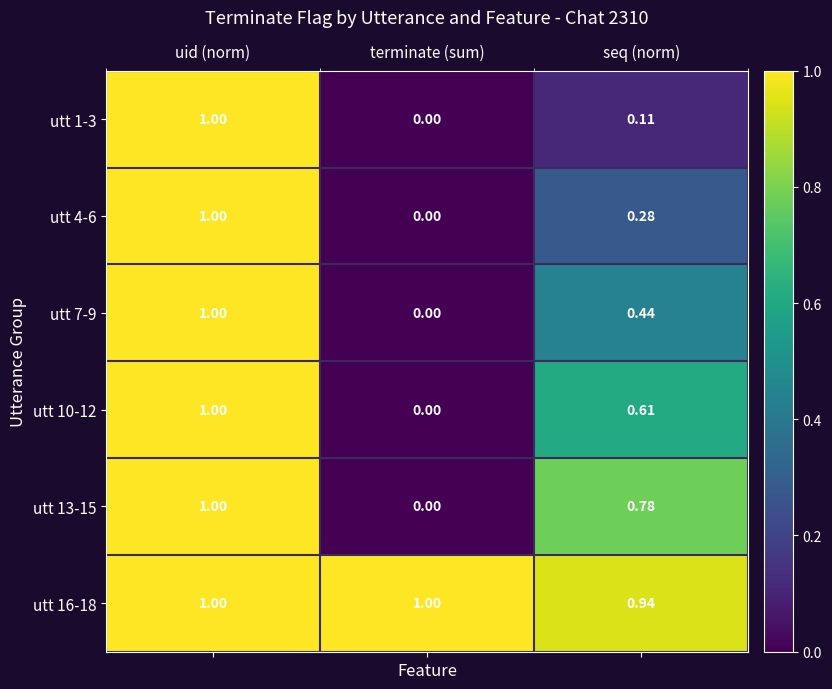

How many values in utt 13-15 are above zero?

2